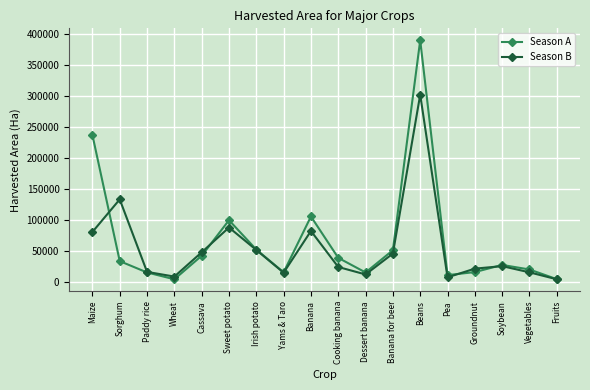

True or false: Season A has a value of 50882 at Maize.

False